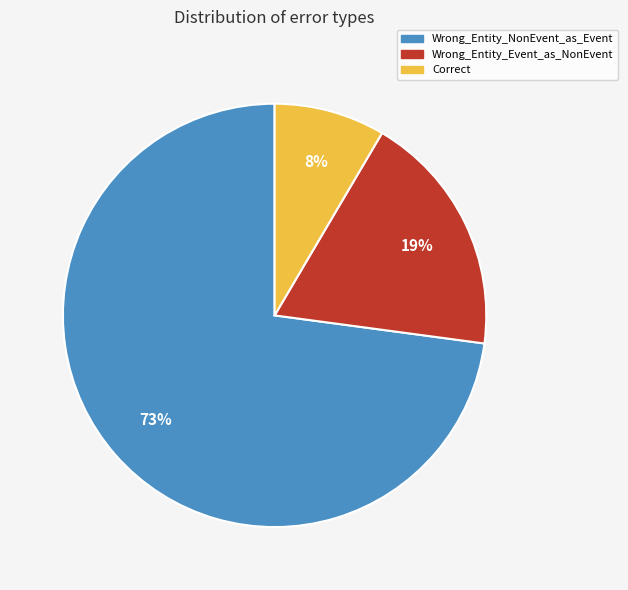

Which slice represents more than half of the pie?

Wrong_Entity_NonEvent_as_Event